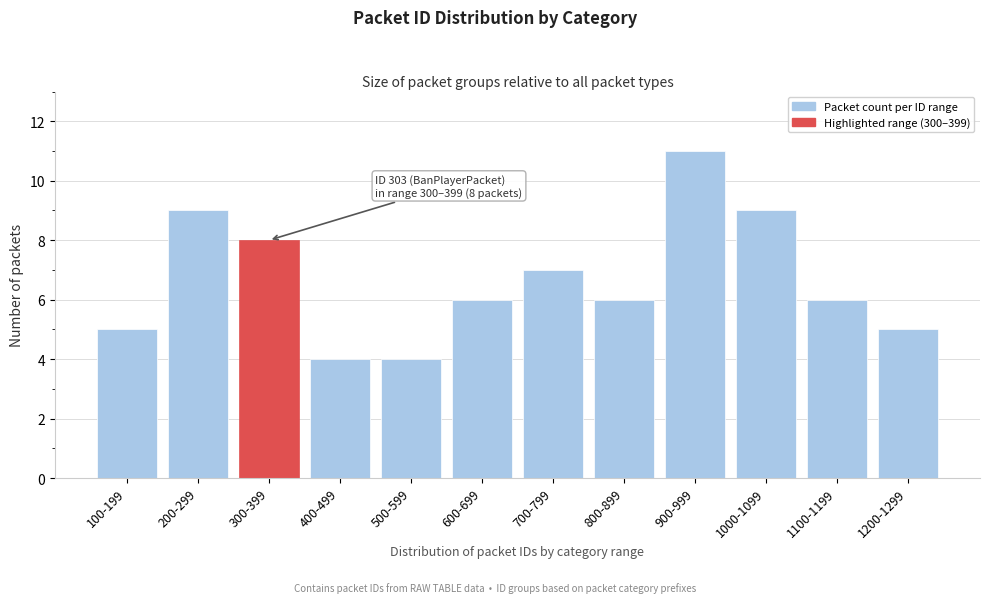

Reading left to right, list all the values displayed in this chart.

100-199=5	200-299=9	300-399=8	400-499=4	500-599=4	600-699=6	700-799=7	800-899=6	900-999=11	1000-1099=9	1100-1199=6	1200-1299=5